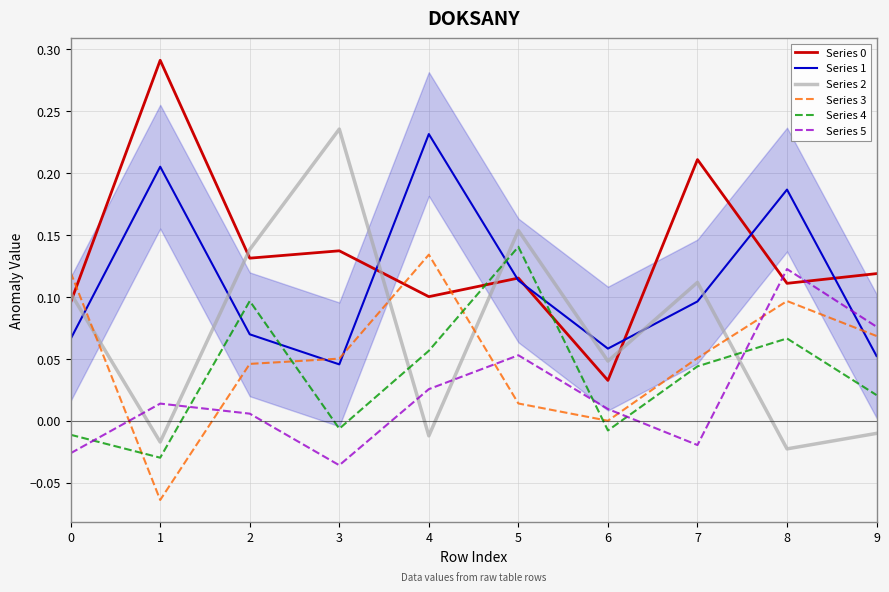

True or false: Series 3 and Series 1 intersect in this chart.

True